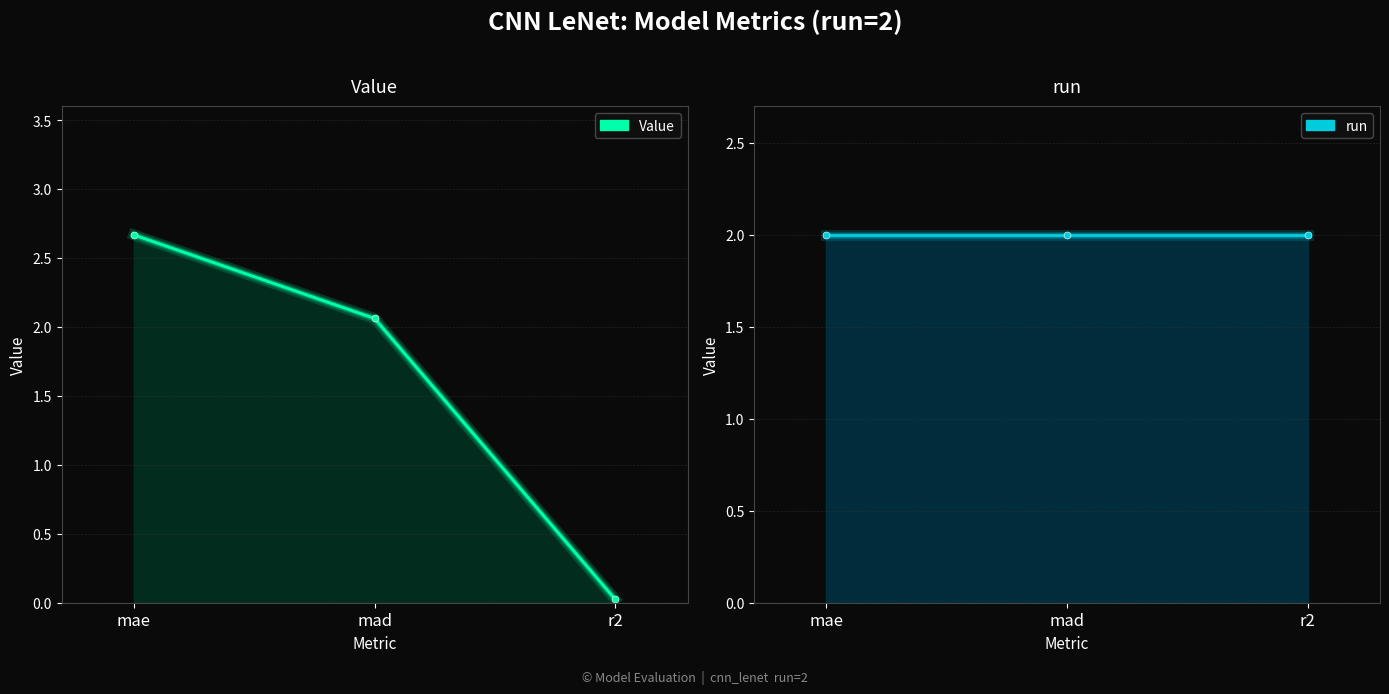

Reading right to left, list all the values displayed in this chart.

Value: 0.0	2.1	2.7
run: 2.0	2.0	2.0